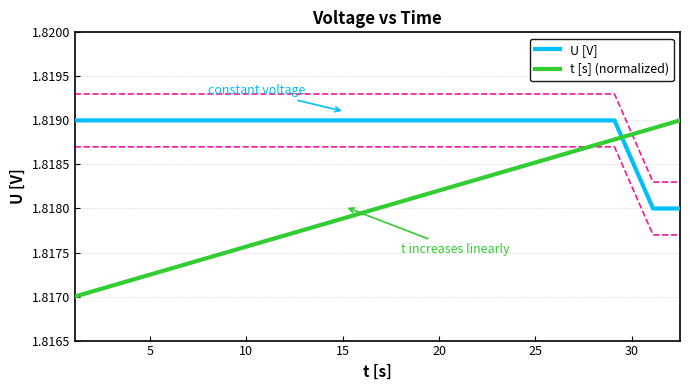

What is the label of the 6th point from the right?

11